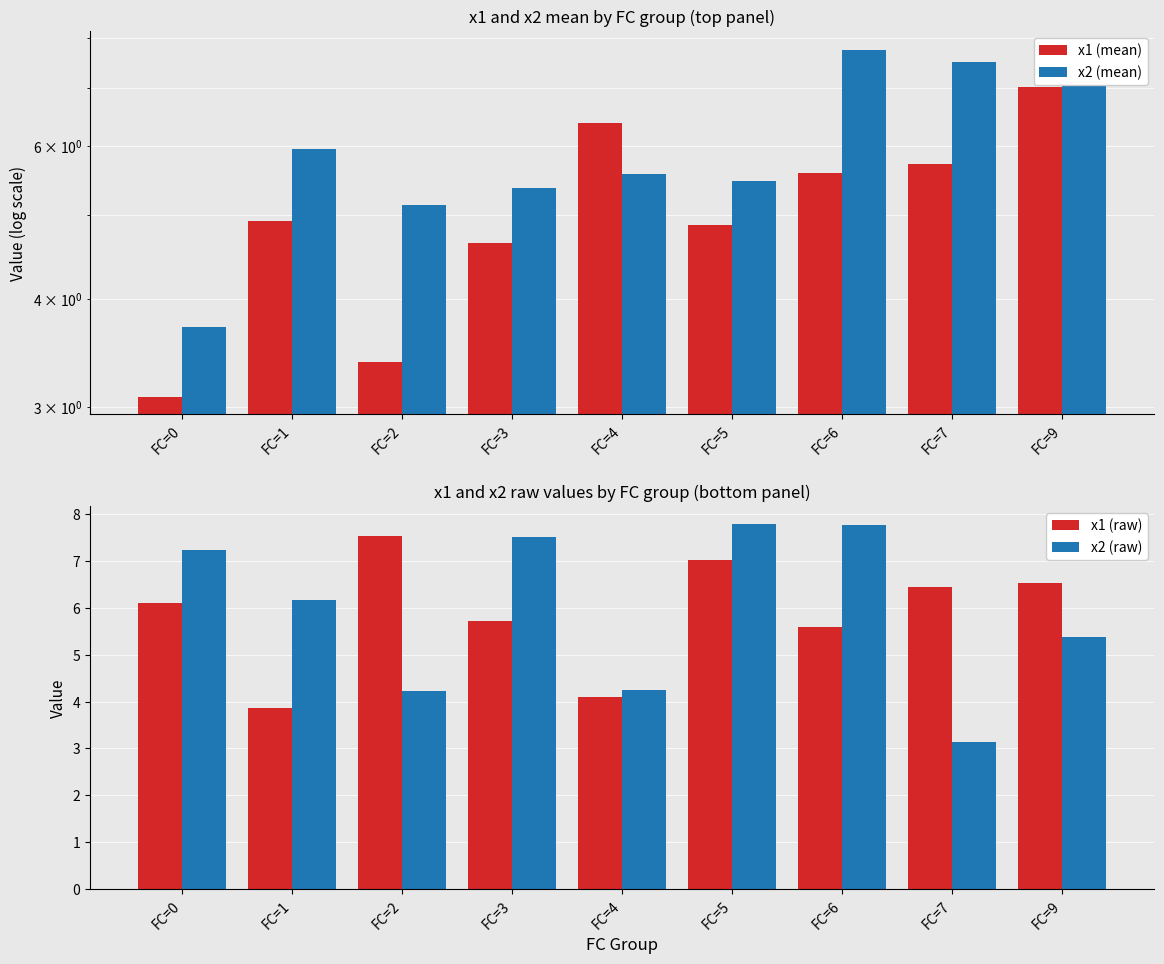

At how many categories does at least one series exceed 5?

9